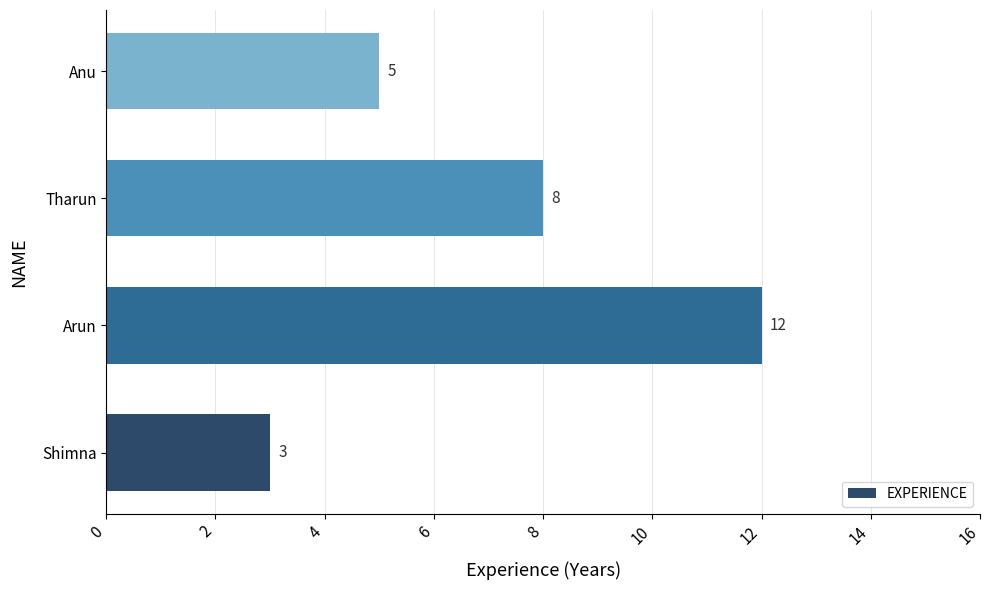

How many series are shown in this chart?

1